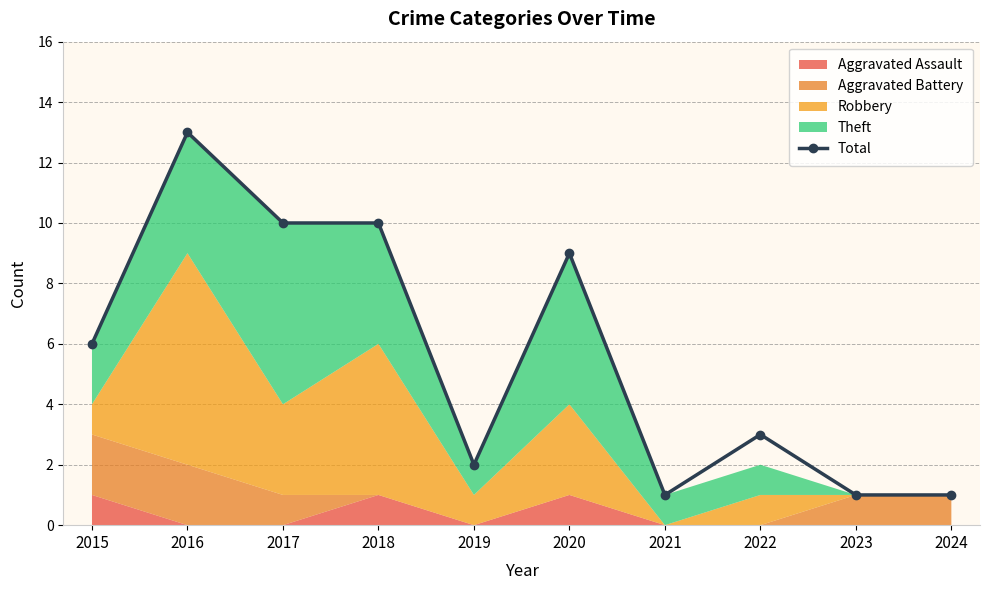

At which label does the data first exceed 6?

2016